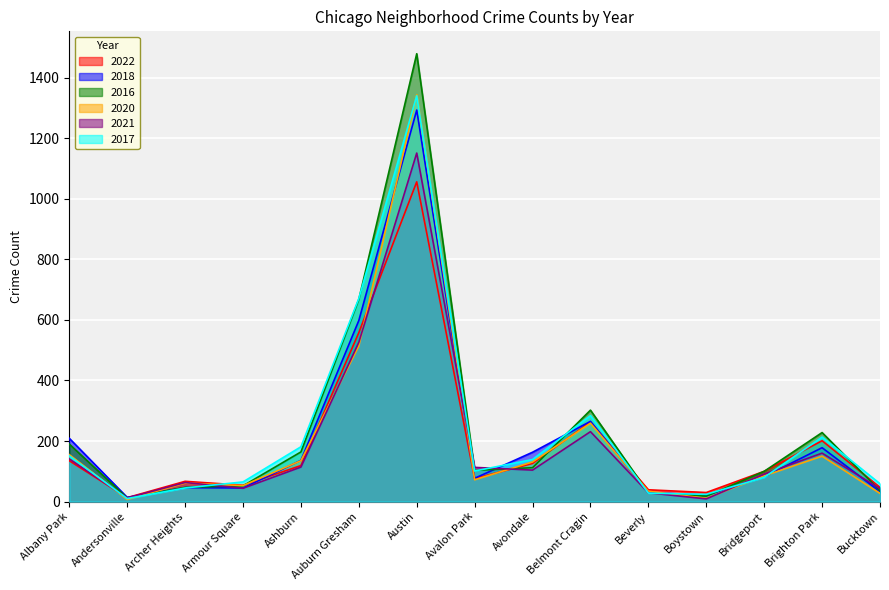

Which has a higher value, Bridgeport or Bucktown?

Bridgeport